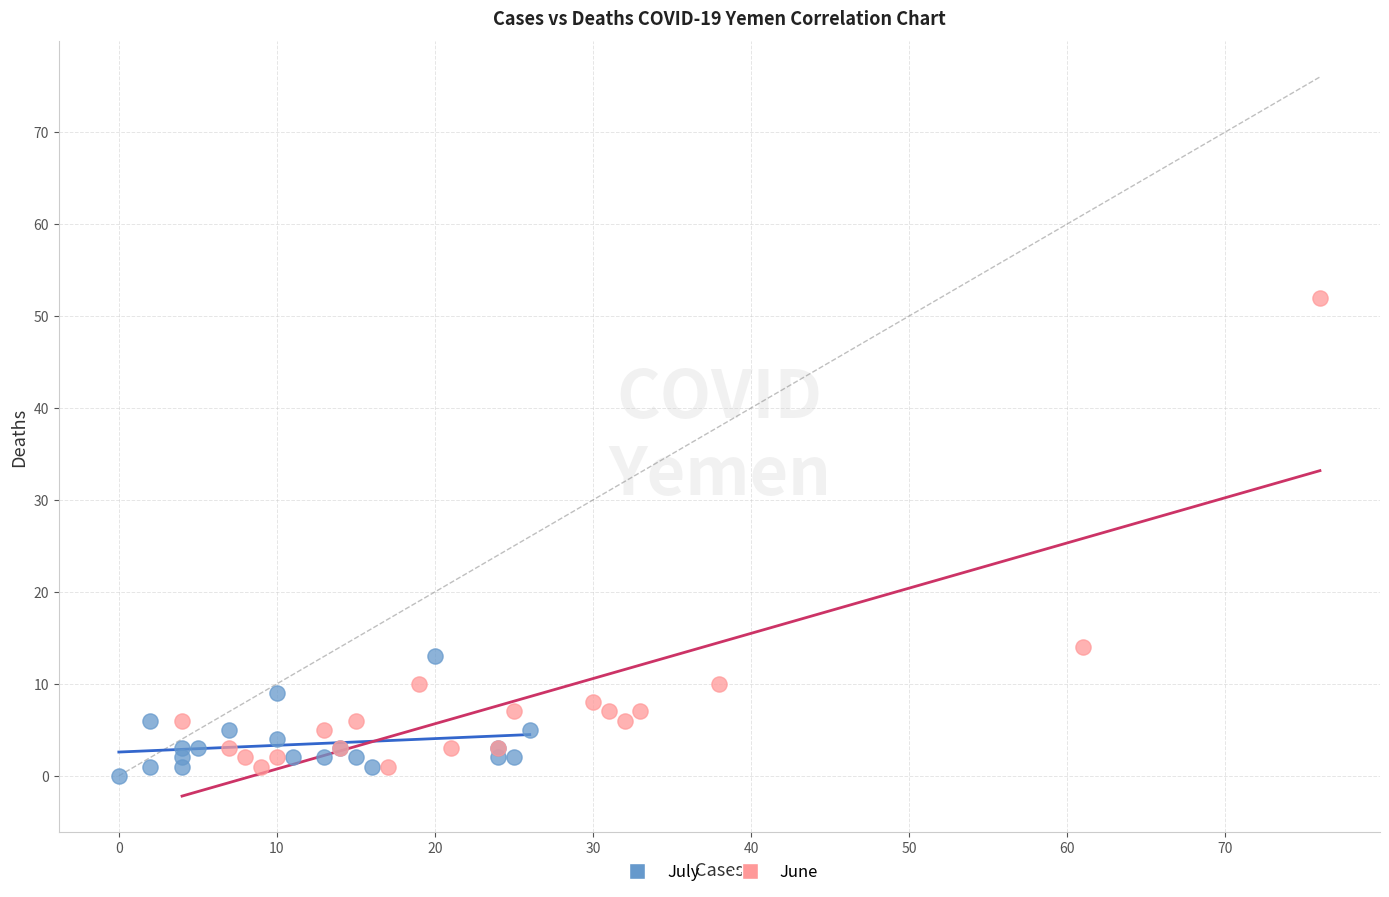

What are all the series names shown in the legend?

July, June